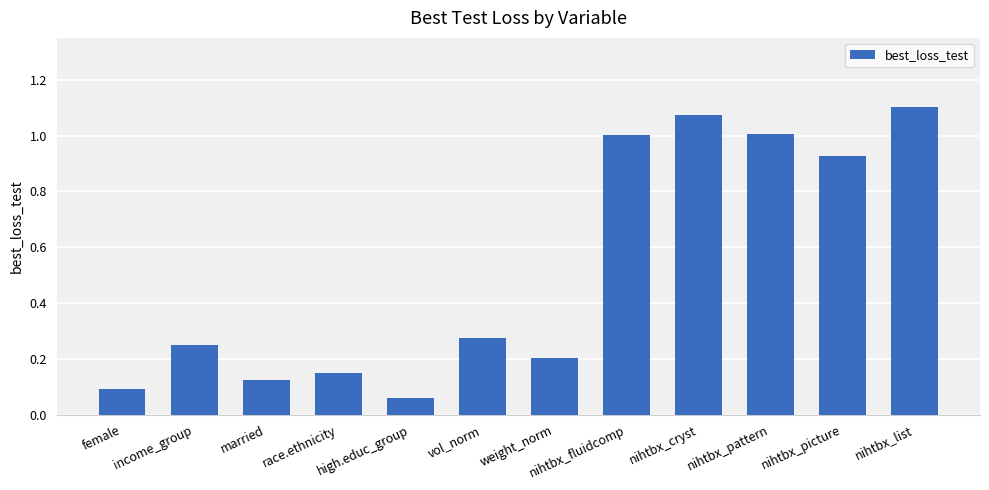

What position from the right is female?

12